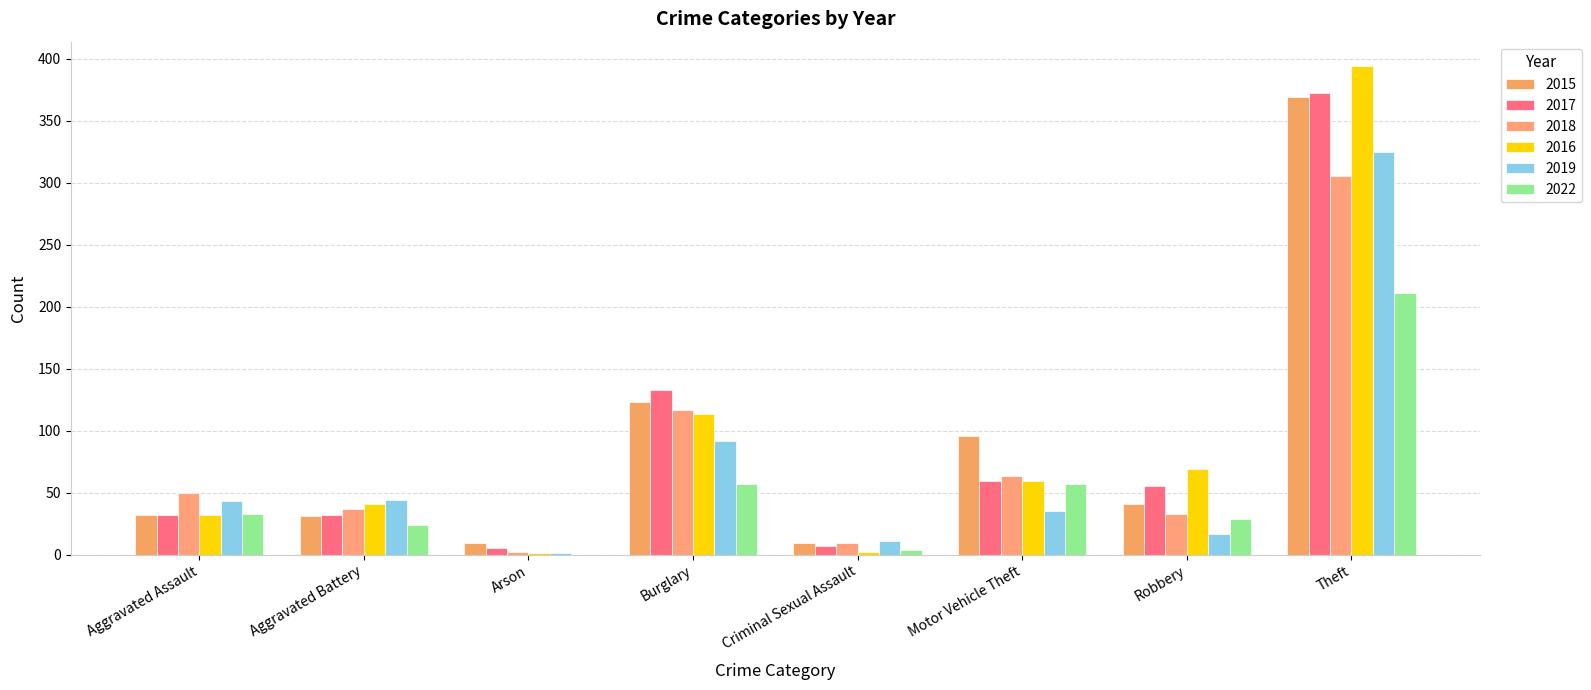

What is the maximum value for 2018?

305